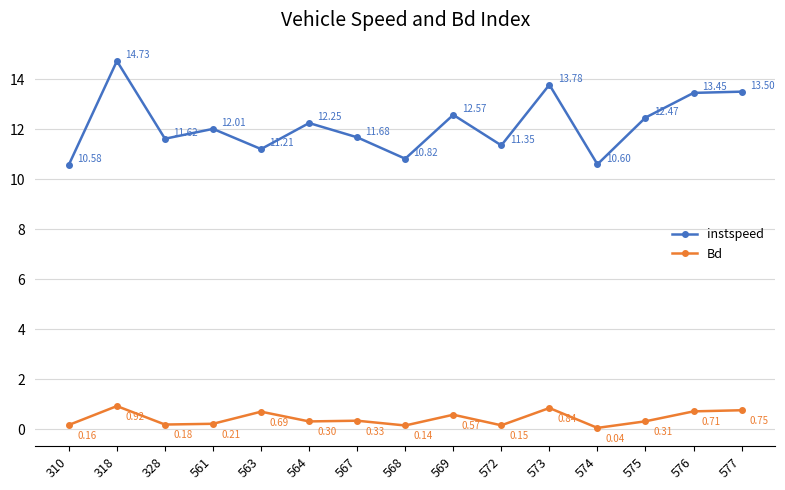

The value of Bd at 577 is 1.3. True or false?

False